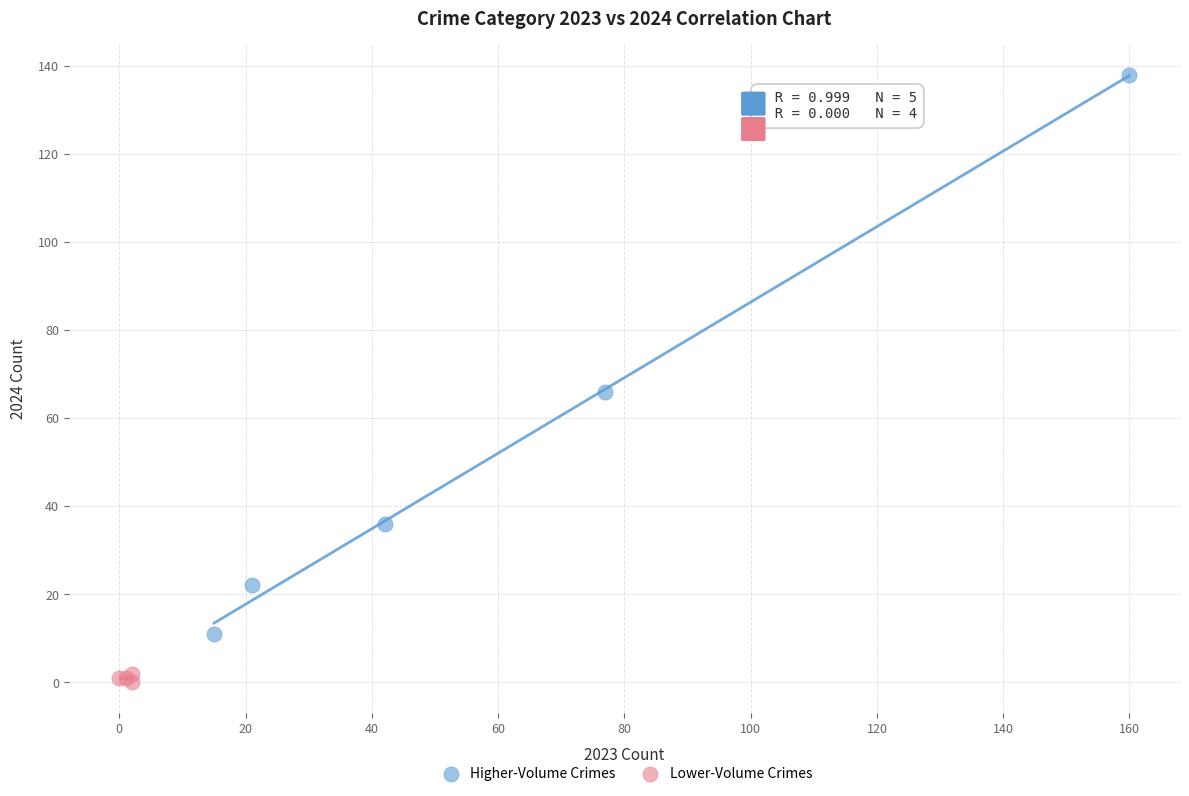

What are all the series names shown in the legend?

Higher-Volume Crimes, Lower-Volume Crimes